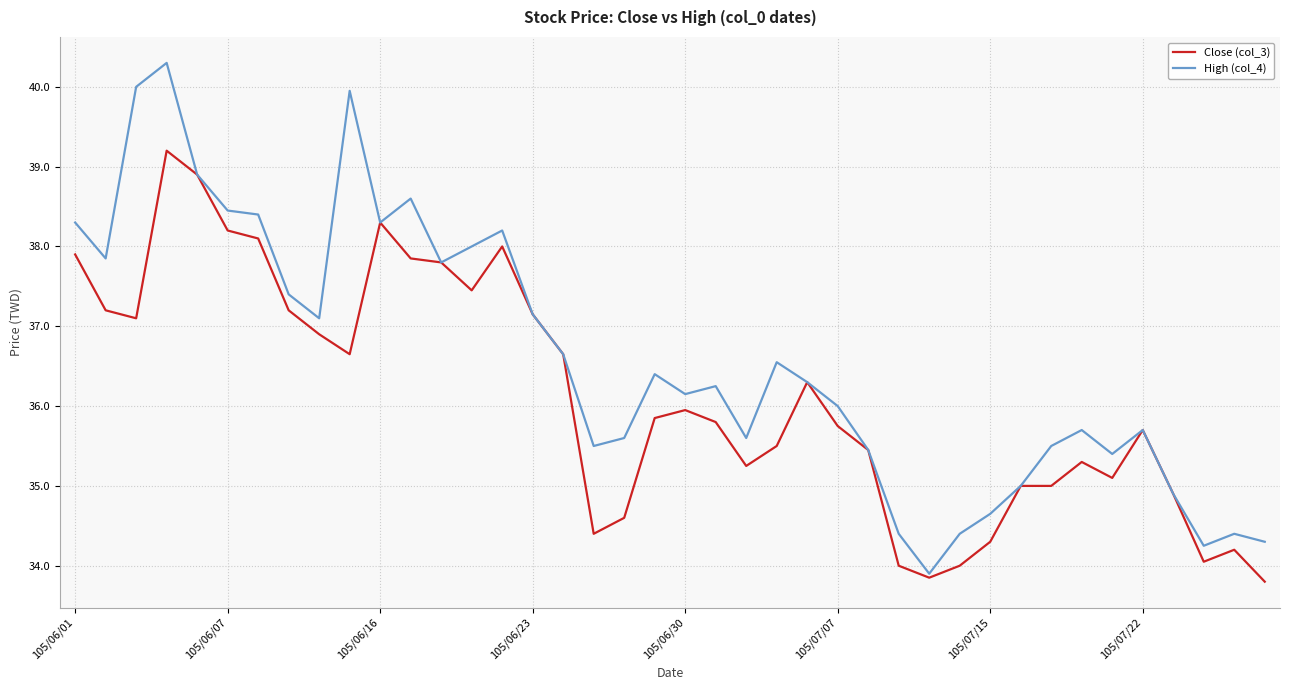

Rank the series by their average value, from lowest to highest.

Close (col_3), High (col_4)